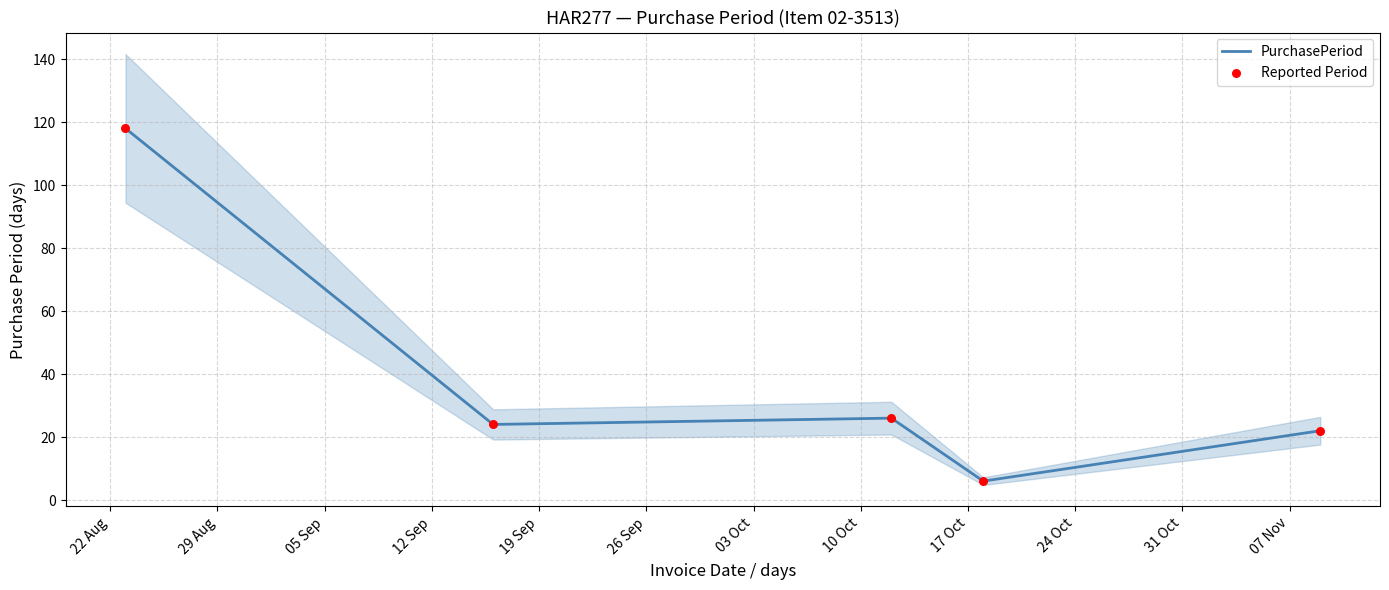

What is the total value across all series at 05 Sep?

52